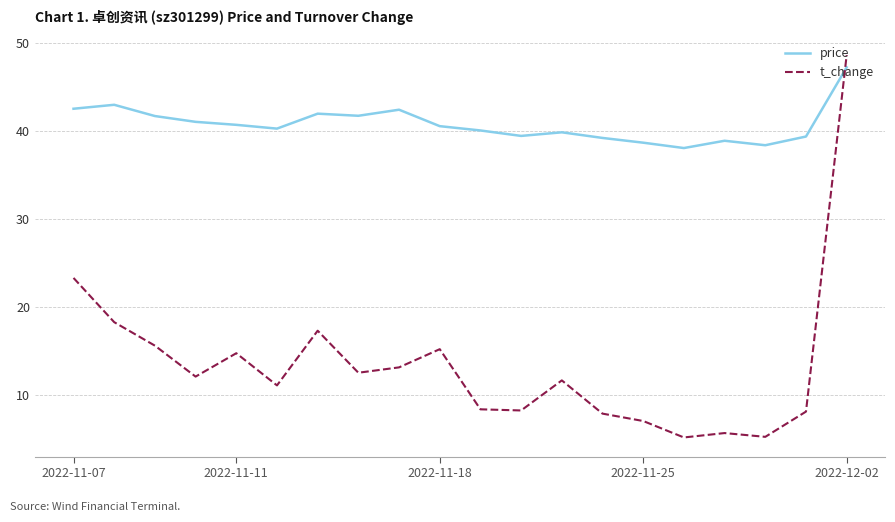

What is the difference between the maximum and minimum values in the price series?

9.2